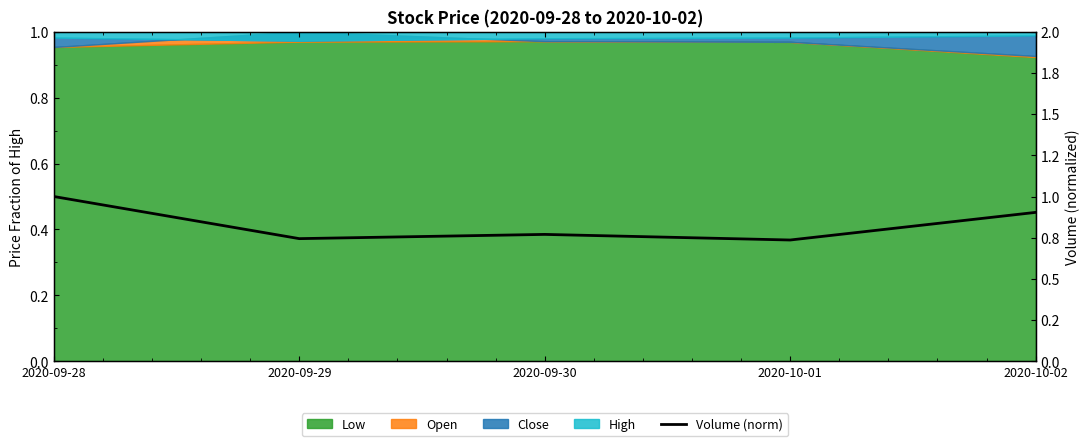

Reading left to right, extract all data points from this chart.

1.0	0.7	0.8	0.7	0.9